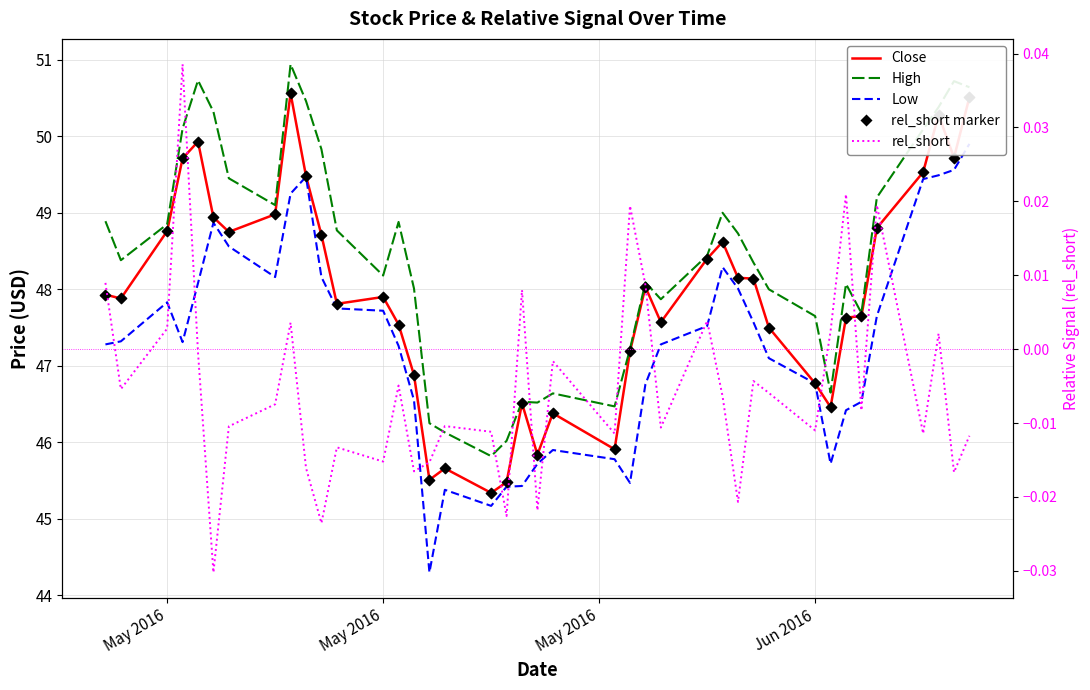

Which series has the largest total across all categories?

High